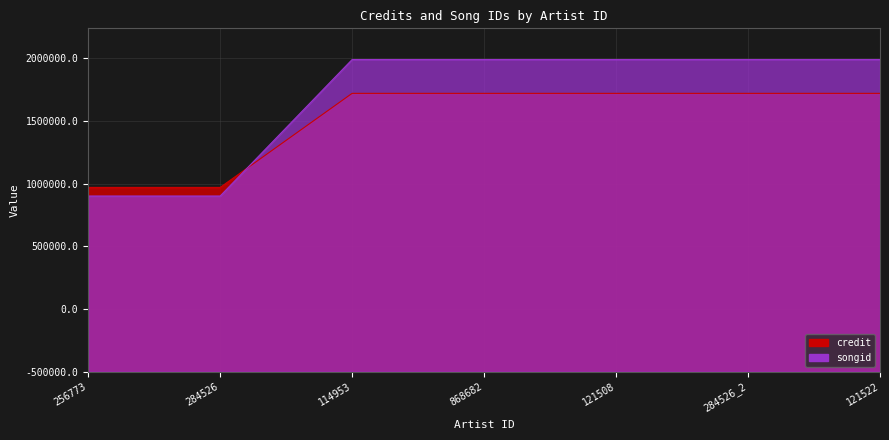

What is the difference between the second highest and minimum values in the songid series?

1088470